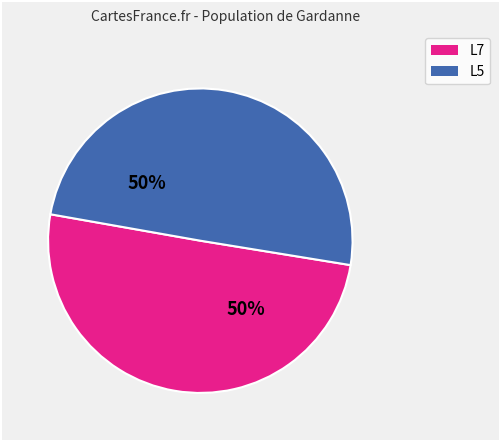

True or false: L5 accounts for 50% of the total.

True